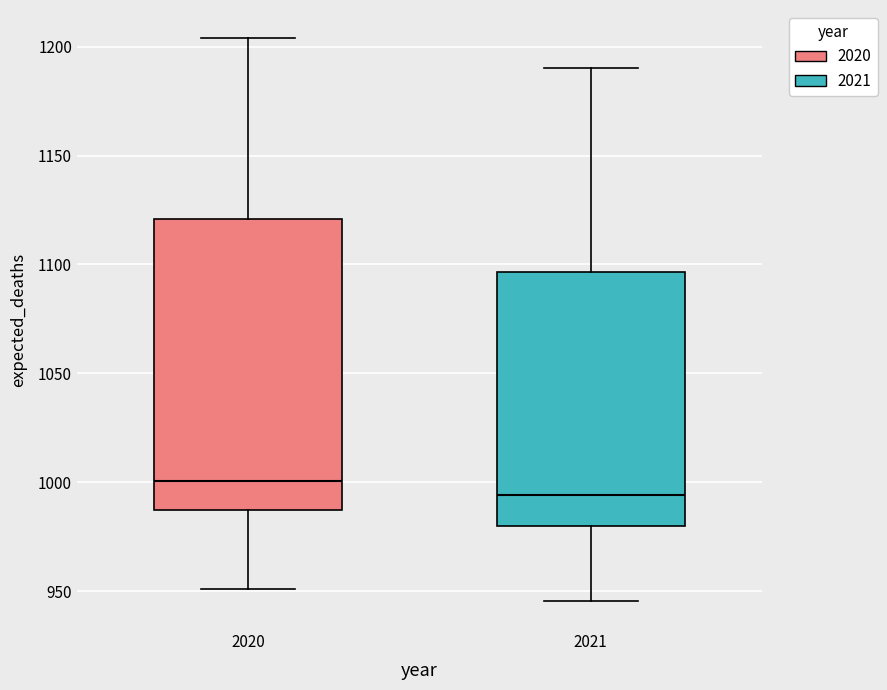

Reading left to right, read every box against the y-axis: the position of its median line, the range the box covers, and the ends of its whiskers. The values are not printed on the chart, so give them approximately, as read against the axis.

2020: median 1000, box 985 to 1120, whiskers 950 to 1205
2021: median 995, box 980 to 1095, whiskers 945 to 1190